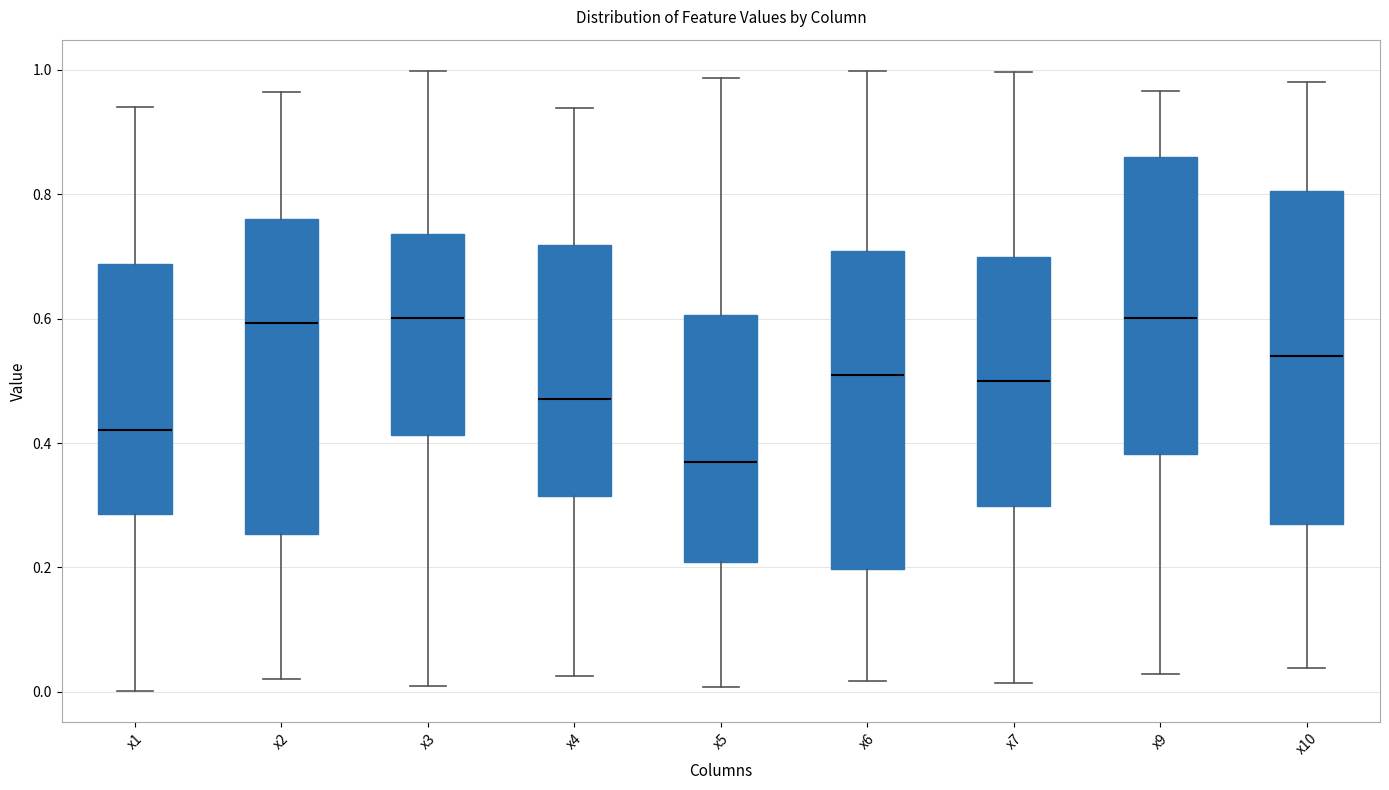

Where is the upper edge of the box for x9 on the y-axis? The values are not printed on the chart, so give them approximately, as read against the axis.

0.86